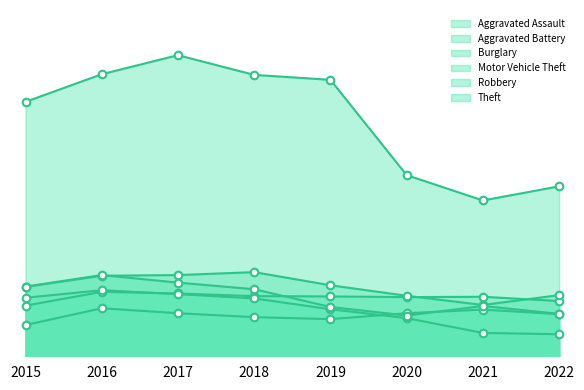

Which series contains the highest Y value?

Theft